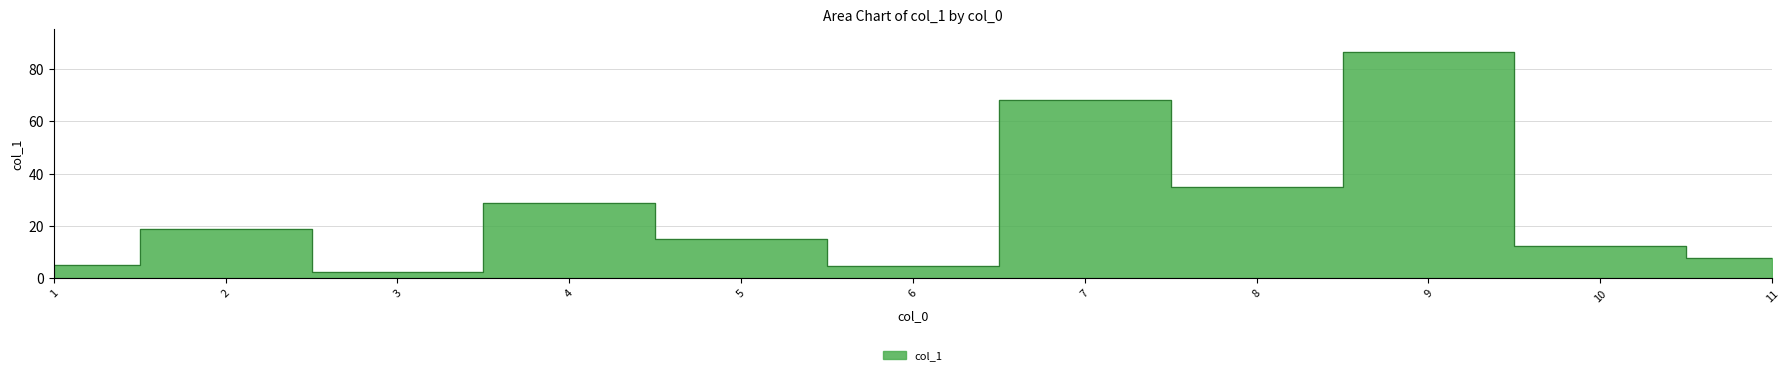

What is the change in value from 1 to 4?

+23.7